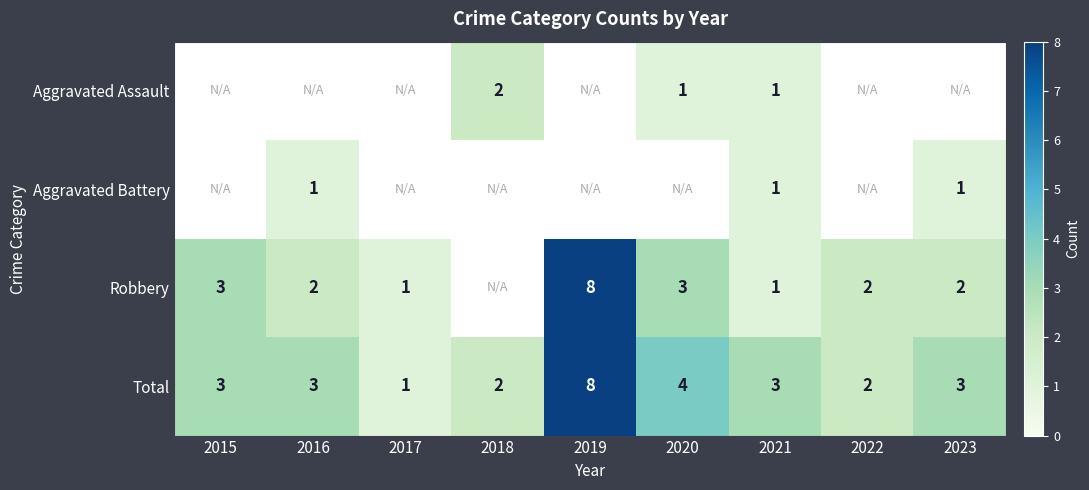

Where is Total nearest to the value 4?

2020